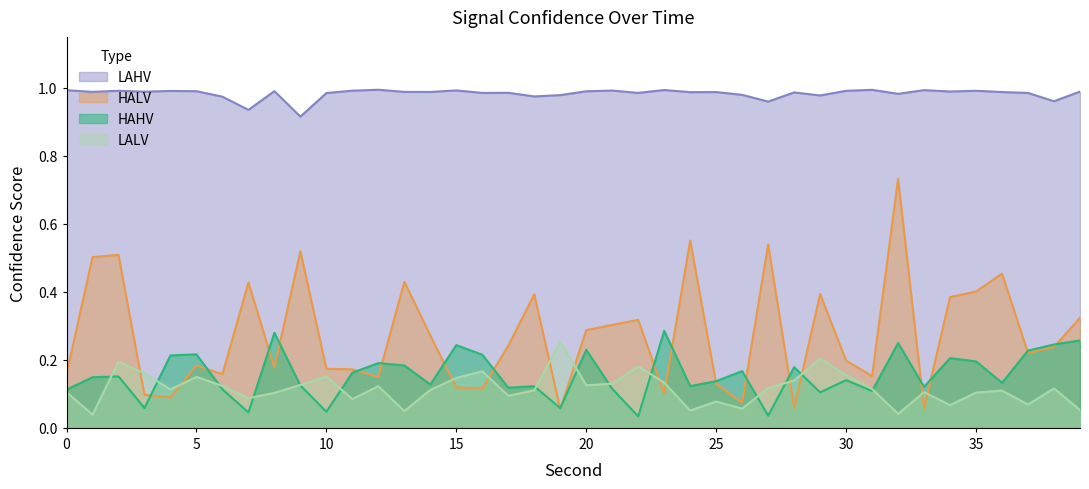

The LAHV series shows 1.0 at 27. True or false?

True